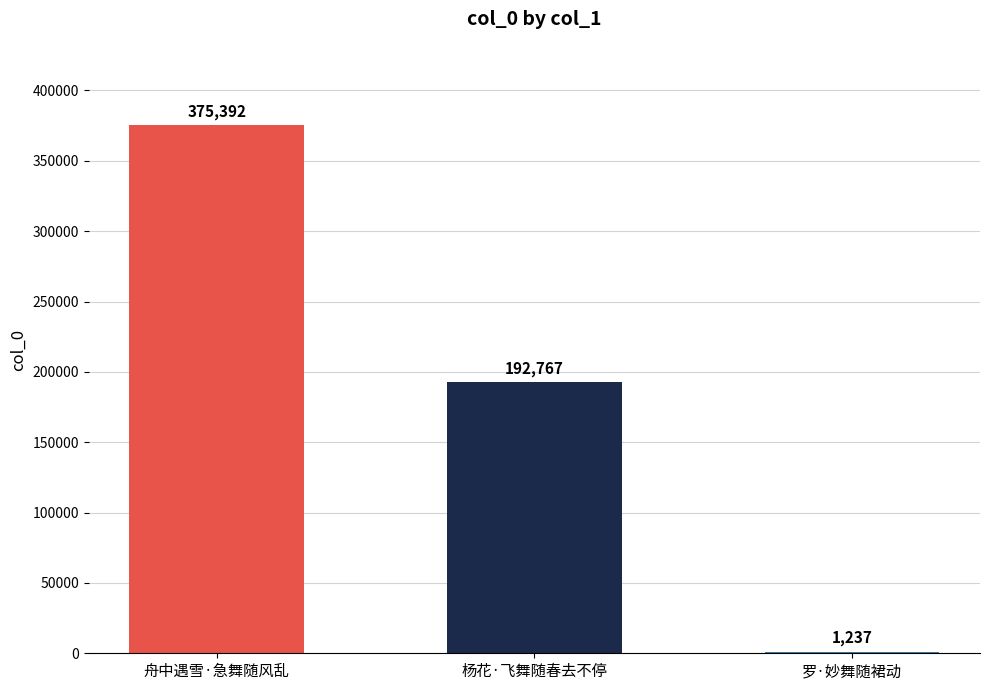

Reading left to right, list all the values displayed in this chart.

375392	192767	1237